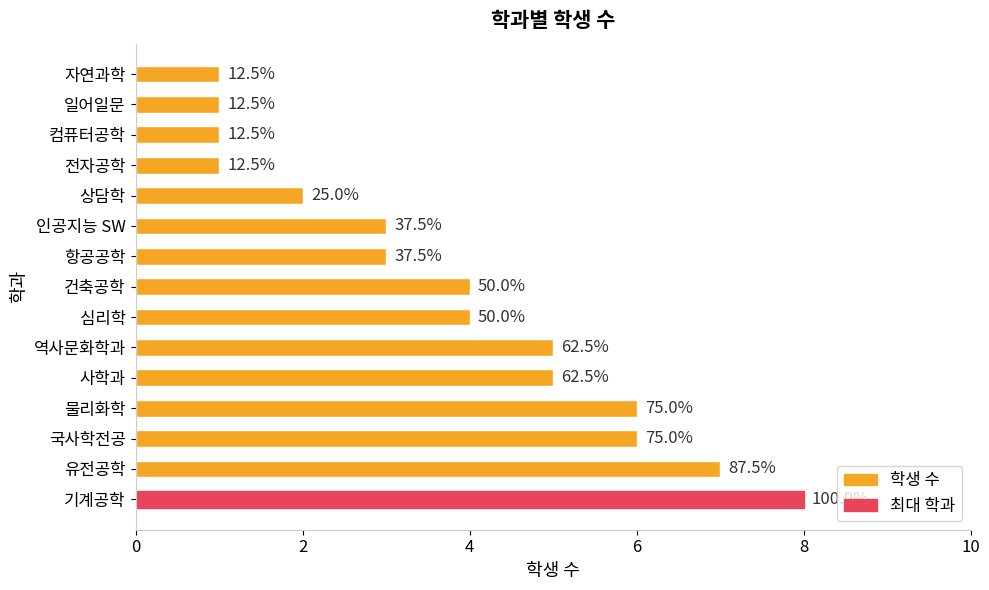

How many bars are there in total?

15